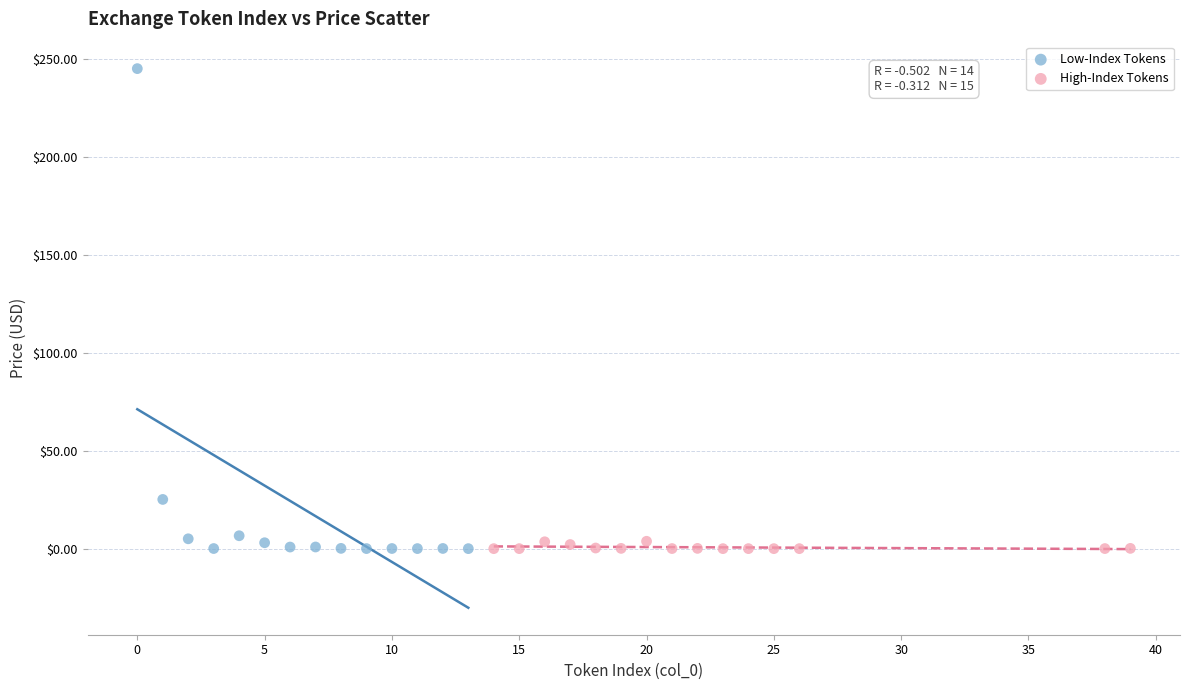

Which series has the widest spread of Y values?

Low-Index Tokens